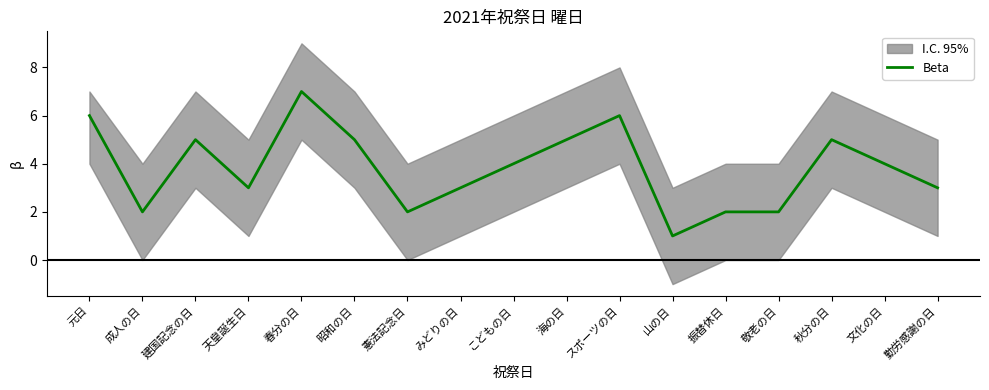

What is the sum of all values?

65